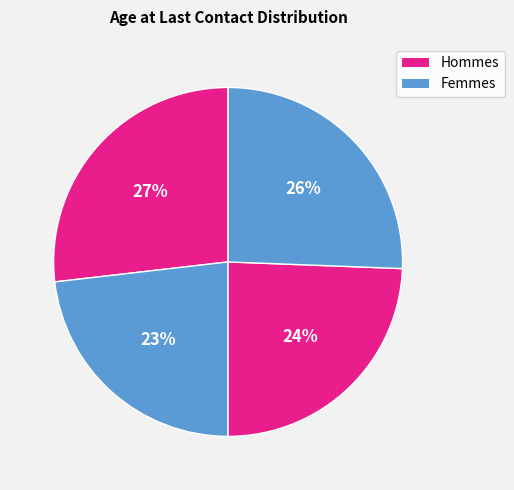

How many slices are in this pie chart?

4